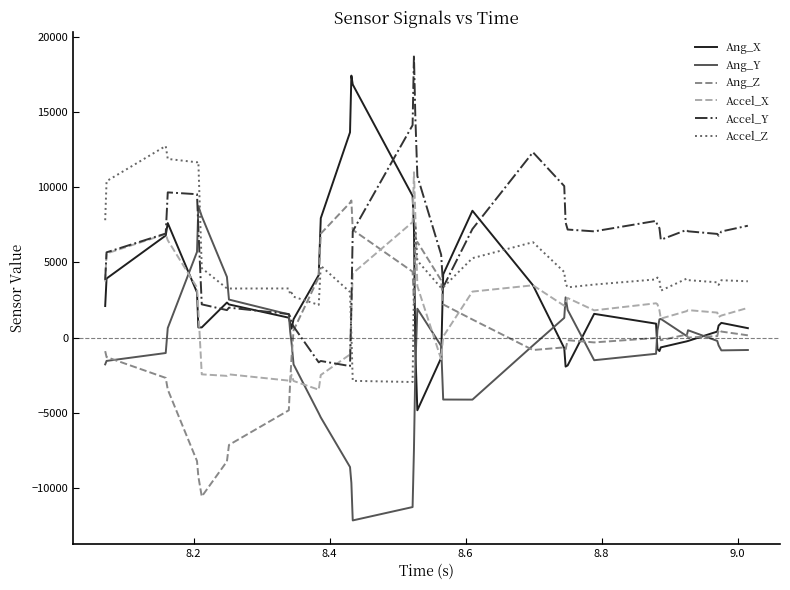

How many positive values does the Accel_Z series have?

38